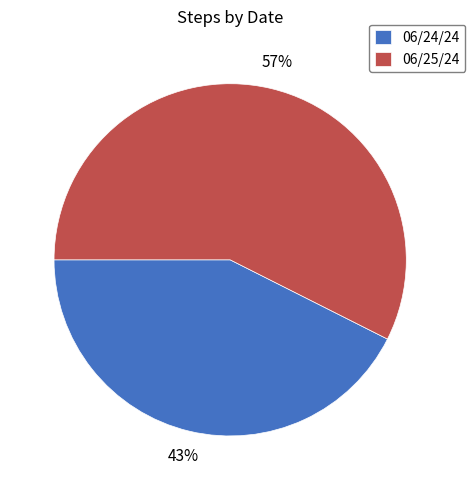

Approximately how many times larger is the value at 06/25/24 compared to 06/24/24?

1.3